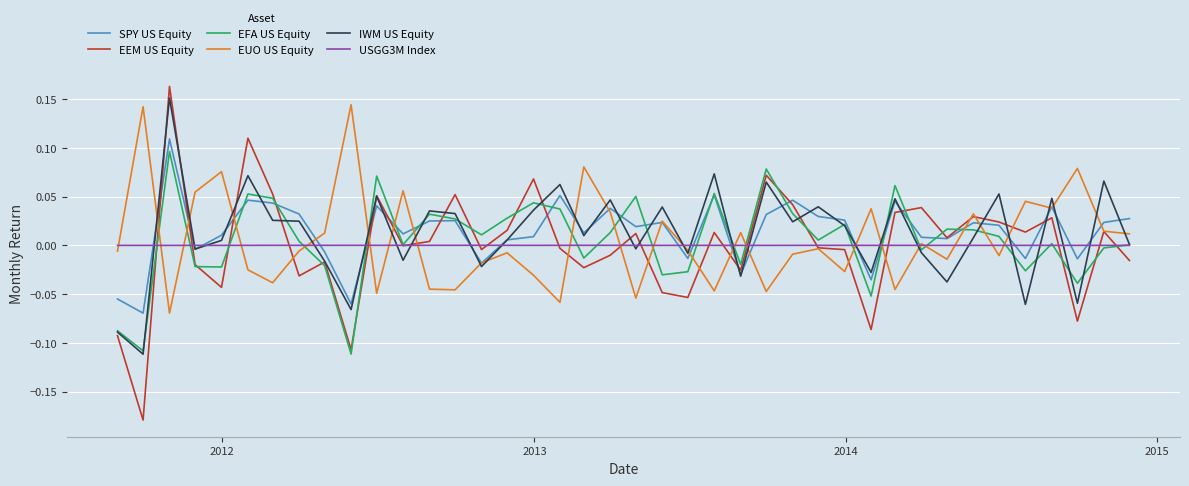

Which series has the largest range (max minus min)?

EEM US Equity